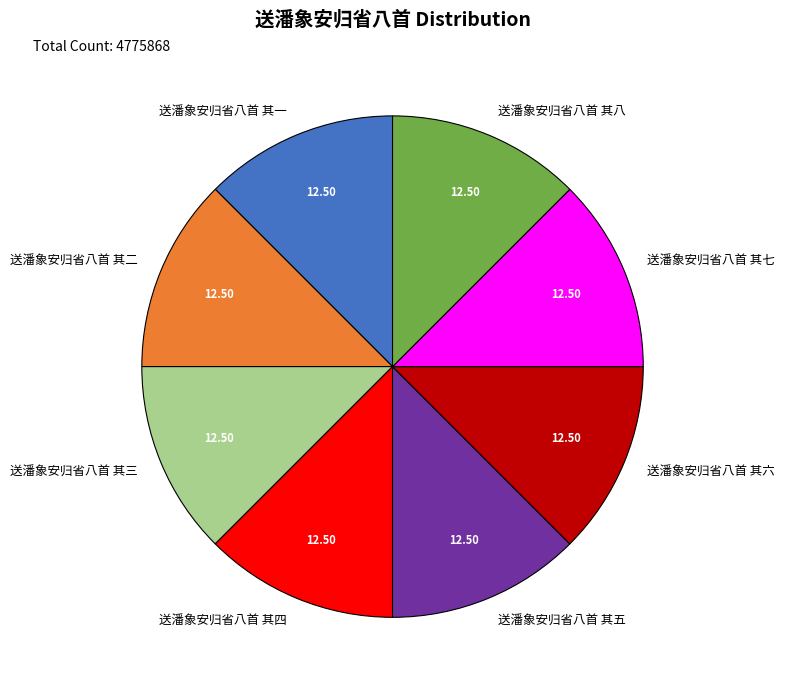

Is it true that 送潘象安归省八首 其三 is 12% of the pie?

True